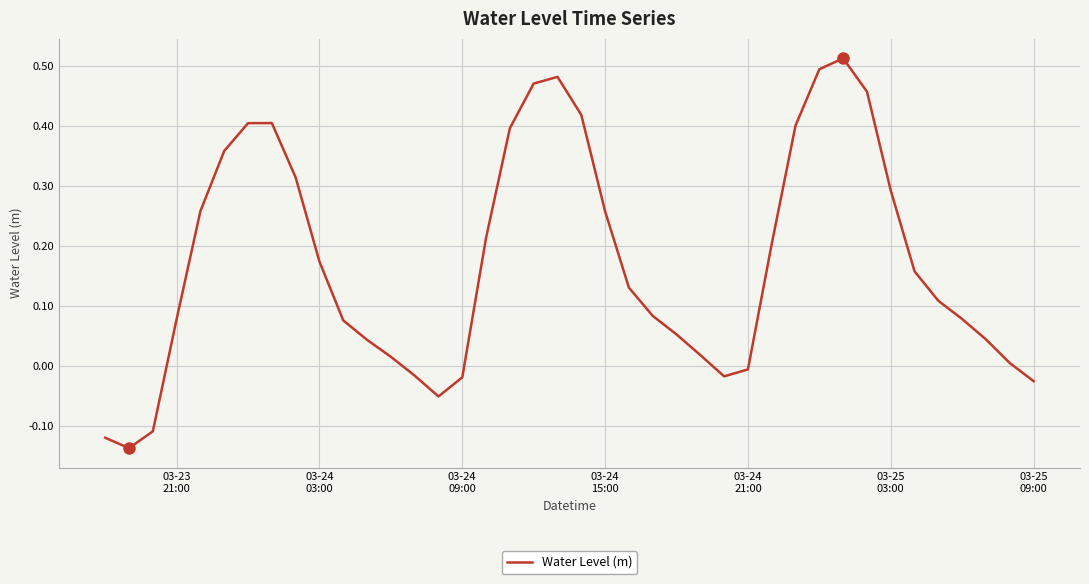

What is the difference between the maximum and minimum values?

0.6